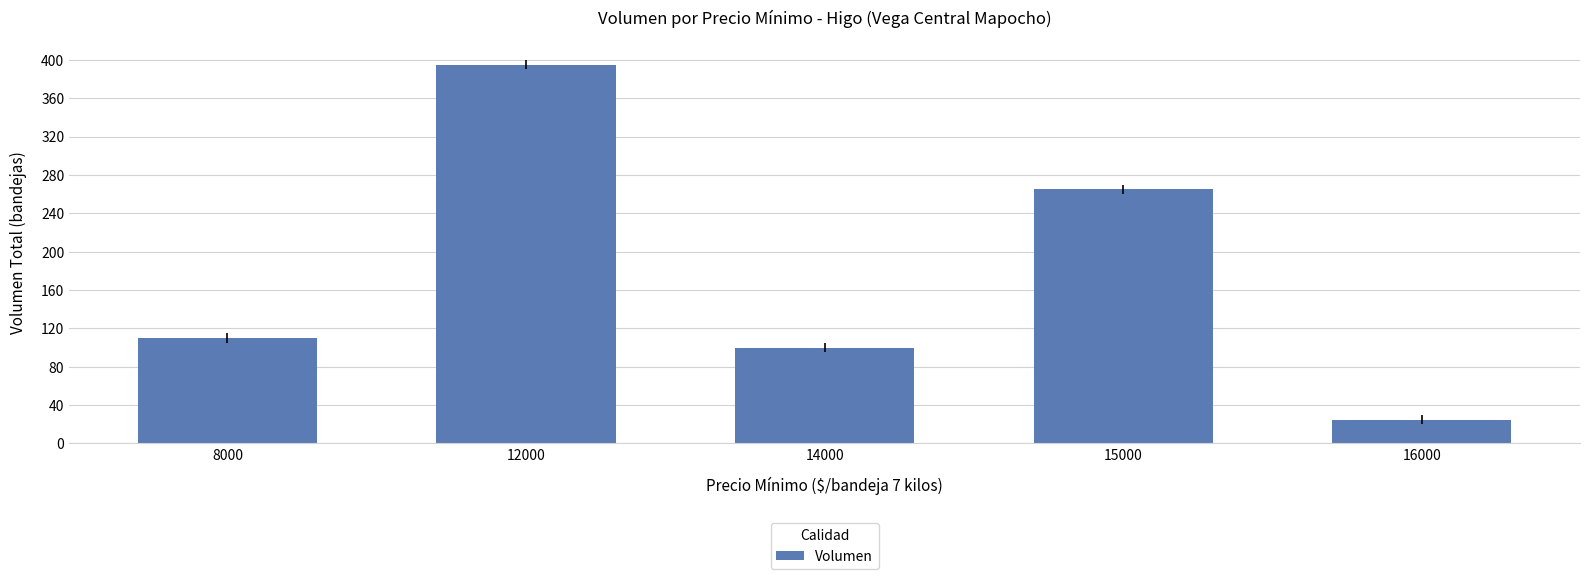

What is the minimum value shown in the chart?

25